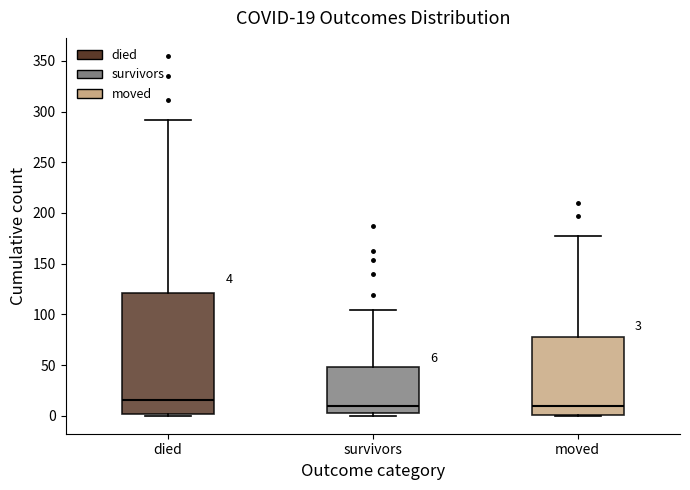

Comparing the boxes themselves (not the whiskers), which one is the tallest?

died